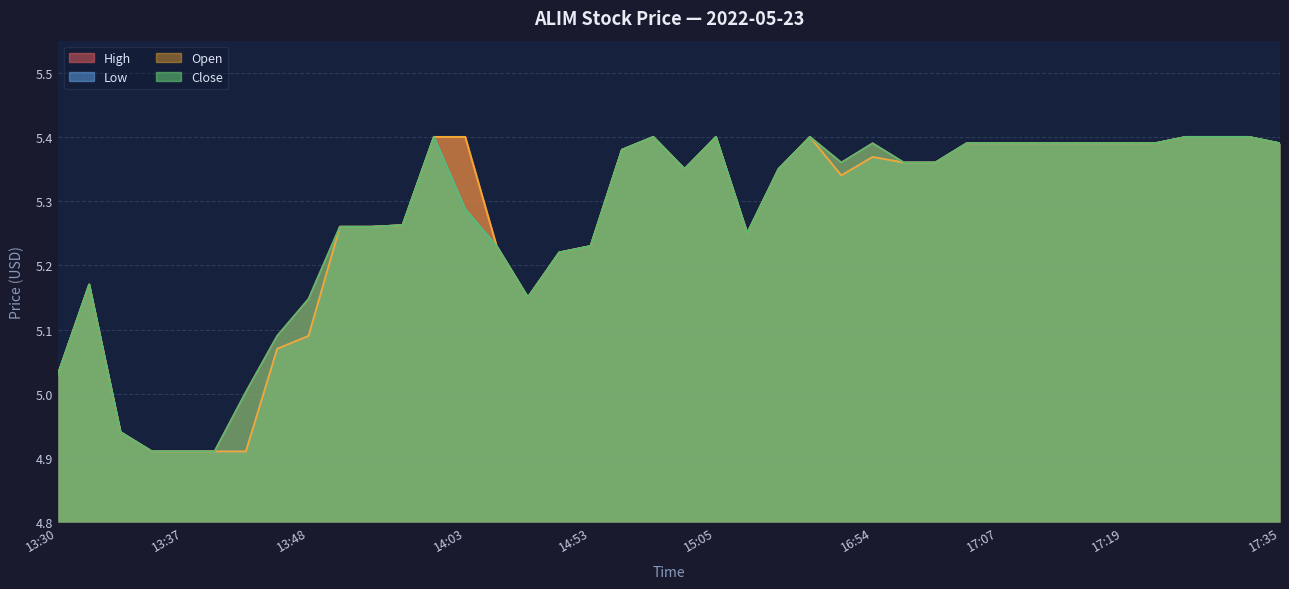

Where is the first local maximum for high?

13:31